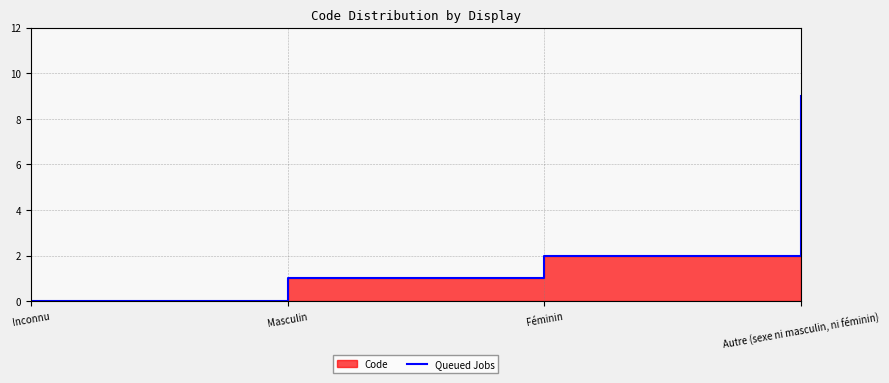

Where is the data nearest to the value 4?

Féminin